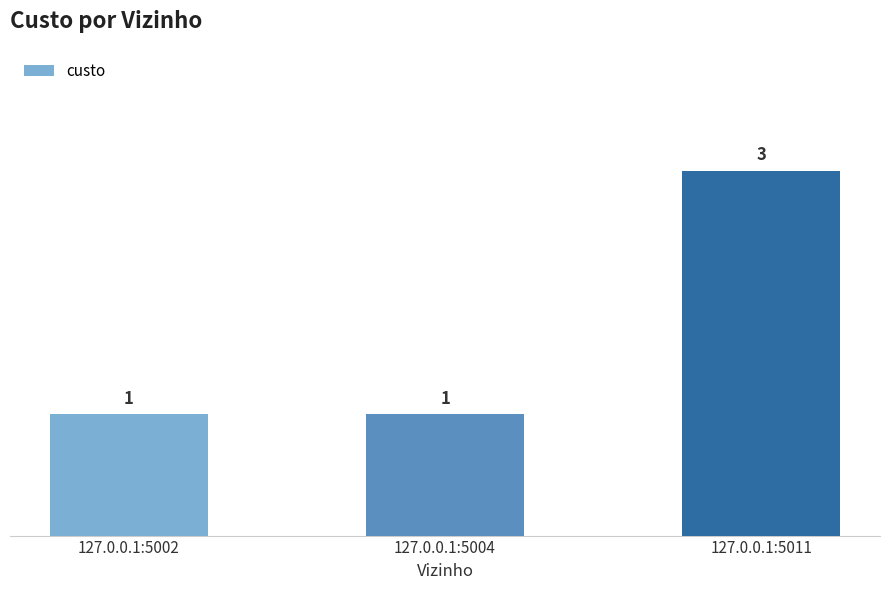

Read the value at 127.0.0.1:5011.

3